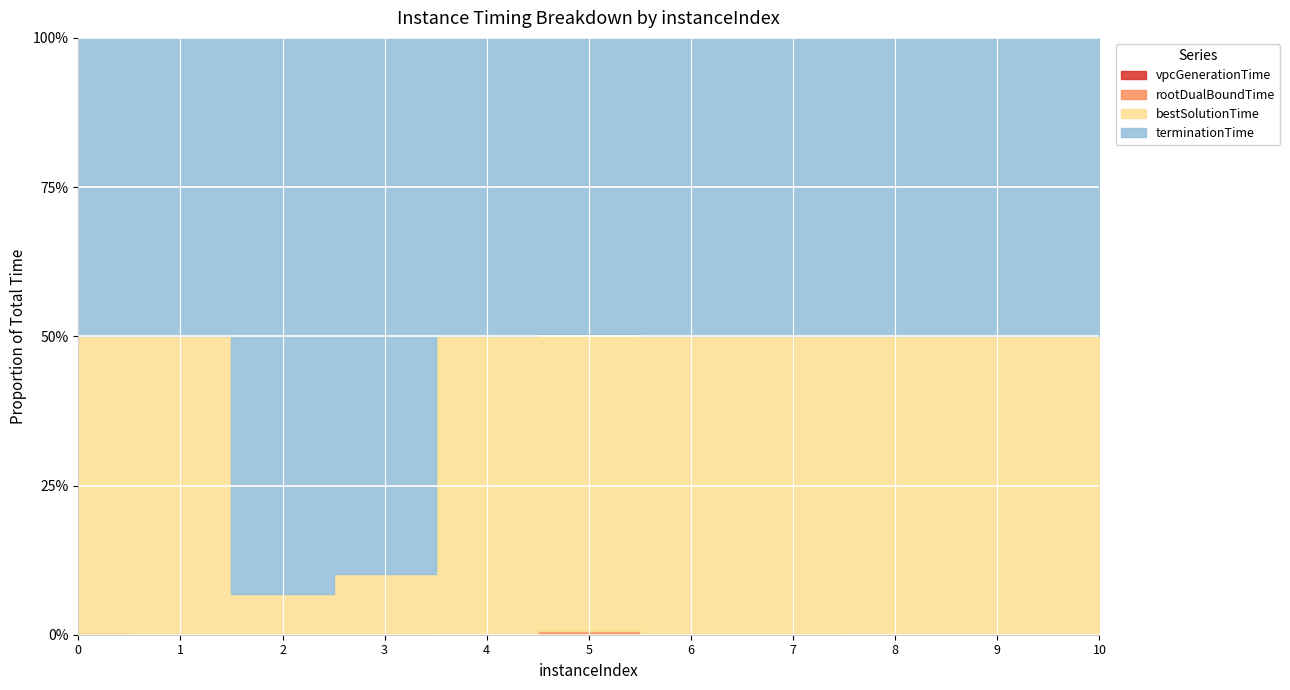

True or false: vpcGenerationTime and terminationTime intersect in this chart.

False